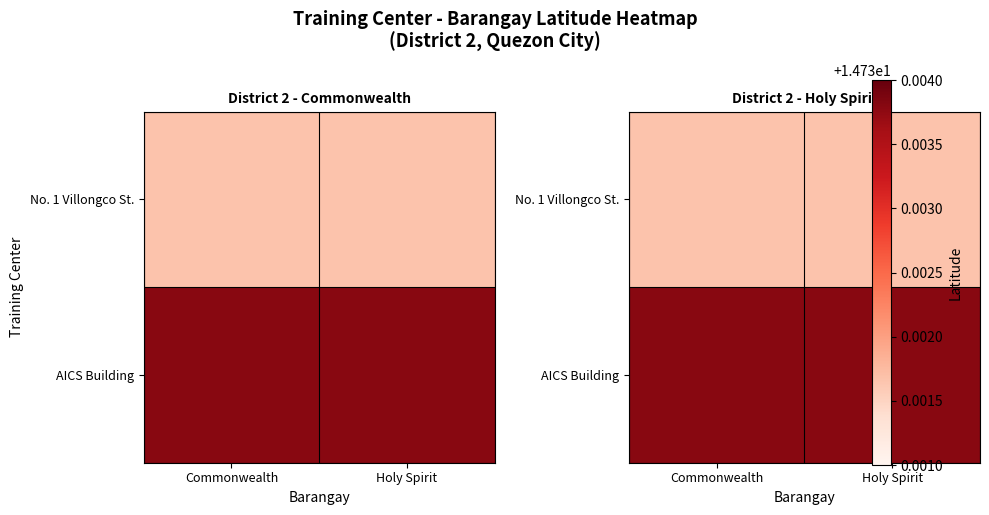

Rank the series by their maximum value, from lowest to highest.

No. 1 Villongco St., AICS Building